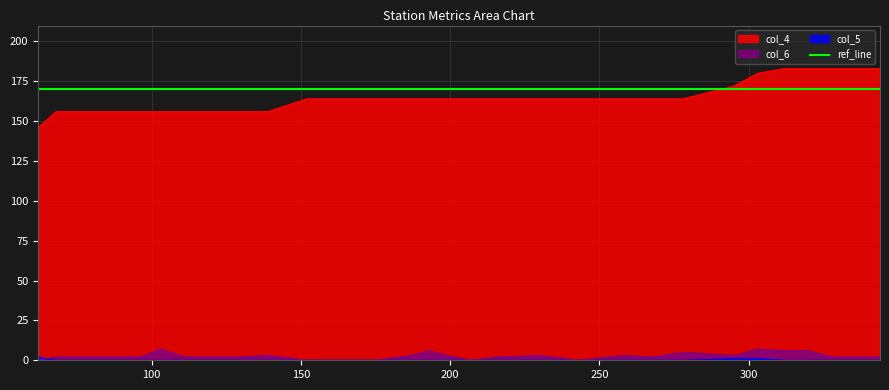

How many data points does each series have?

35